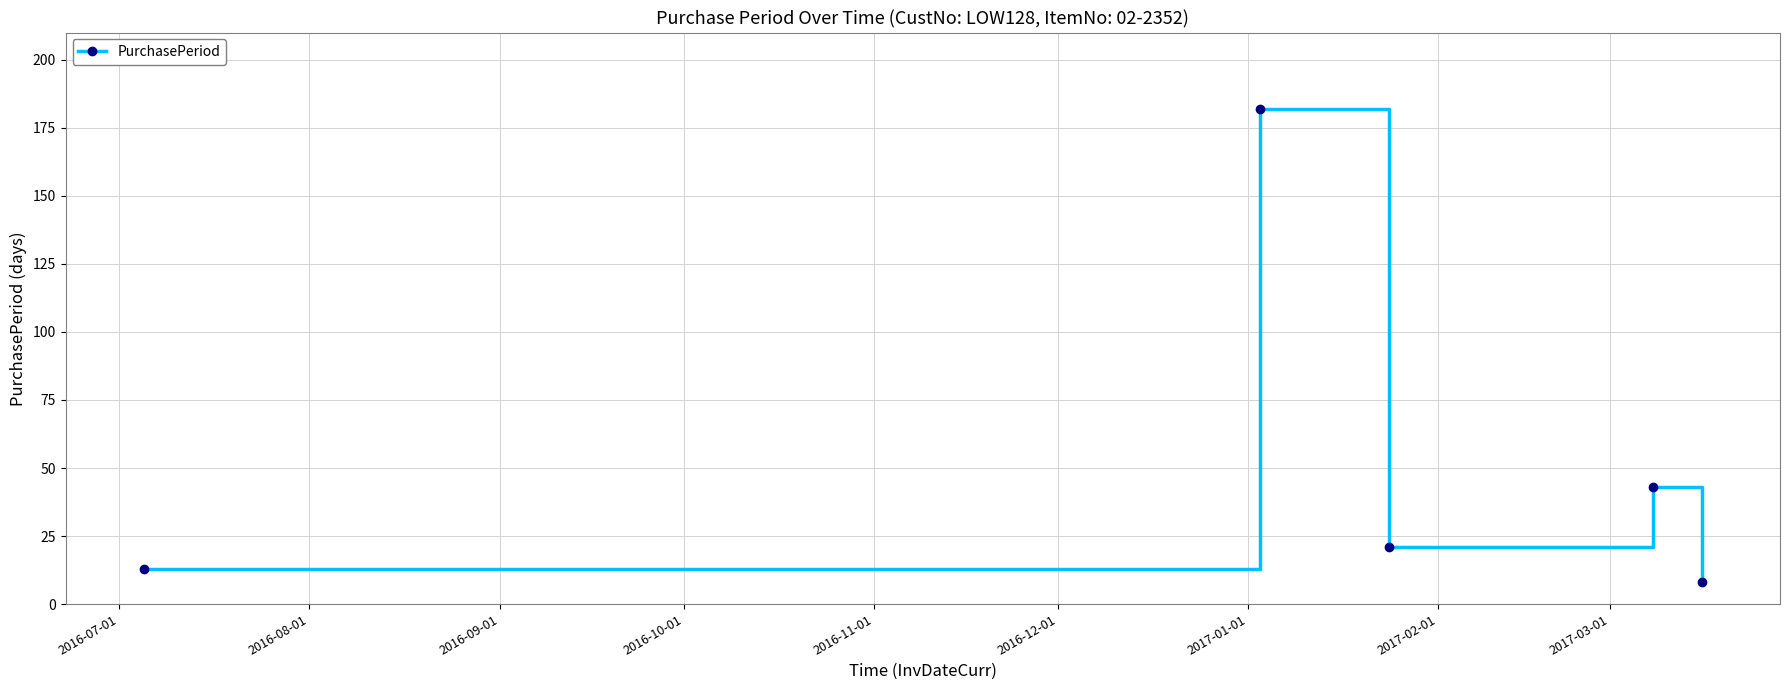

Count the number of categories in the chart.

5